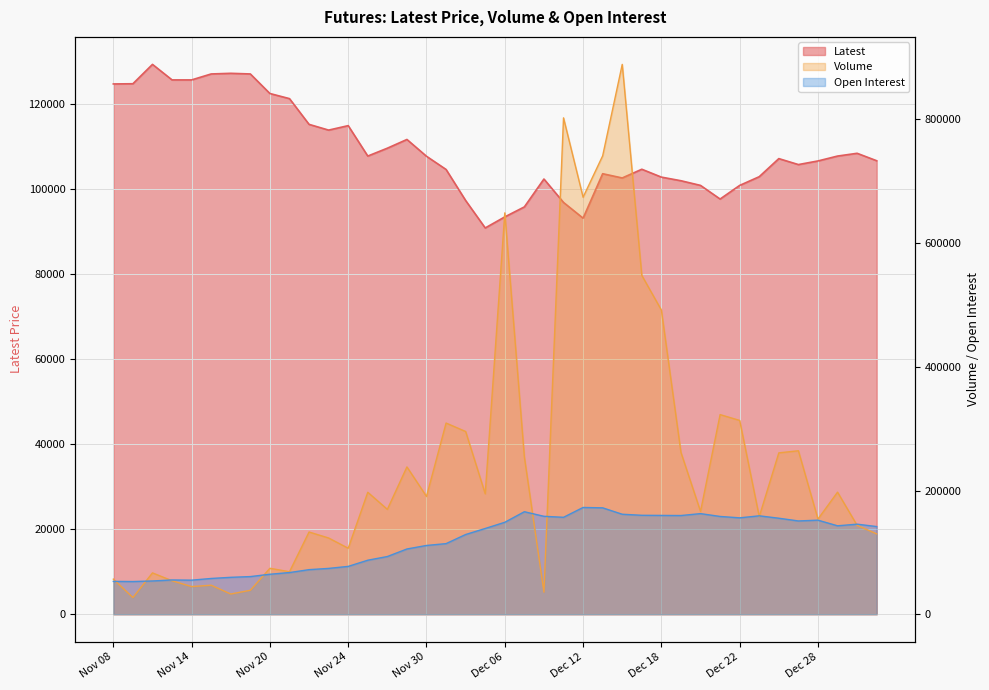

Reading left to right, extract all data points from this chart.

Latest: 124650	124700	129250	125600	125600	127000	127150	127000	122400	121200	115150	113800	114850	107700	109550	111600	107650	104550	97250	90800	93400	95750	102300	96800	93100	103550	102550	104600	102750	101900	100800	97600	100800	102850	107100	105700	106550	107700	108350	106600
Volume: 56821	26989	66824	54145	44718	46894	32690	38737	74280	68703	132920	123231	106683	197153	169539	238146	190463	309052	295401	194703	648852	254235	35682	802428	674126	741028	888872	547769	491689	261561	166175	322718	313308	157805	260868	264253	153833	197334	143702	129883
Open Interest: 53080	52858	53766	55395	55084	57820	59678	60858	64639	67378	72059	74096	77344	87321	93278	105471	111186	114139	128879	138614	148646	165720	158315	156695	172604	172000	161651	159950	159746	159563	162654	158076	155842	159077	155209	150793	152061	142958	145602	141743